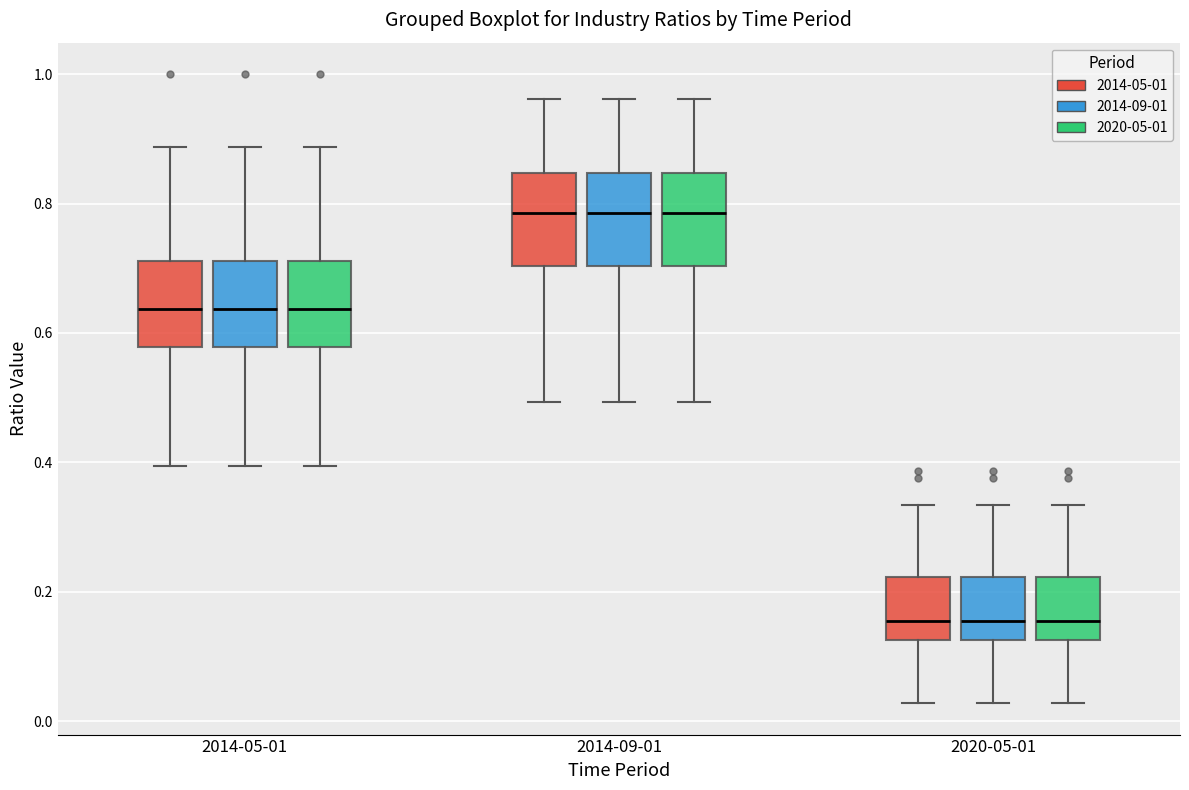

Reading left to right, read every box against the y-axis: the position of its median line, the range the box covers, and the ends of its whiskers. The values are not printed on the chart, so give them approximately, as read against the axis.

2014-05-01 (2014-05-01): median 0.64, box 0.58 to 0.72, whiskers 0.40 to 0.88
2014-05-01 (2014-09-01): median 0.64, box 0.58 to 0.72, whiskers 0.40 to 0.88
2014-05-01 (2020-05-01): median 0.64, box 0.58 to 0.72, whiskers 0.40 to 0.88
2014-09-01 (2014-05-01): median 0.78, box 0.70 to 0.84, whiskers 0.50 to 0.96
2014-09-01 (2014-09-01): median 0.78, box 0.70 to 0.84, whiskers 0.50 to 0.96
2014-09-01 (2020-05-01): median 0.78, box 0.70 to 0.84, whiskers 0.50 to 0.96
2020-05-01 (2014-05-01): median 0.16, box 0.12 to 0.22, whiskers 0.02 to 0.34
2020-05-01 (2014-09-01): median 0.16, box 0.12 to 0.22, whiskers 0.02 to 0.34
2020-05-01 (2020-05-01): median 0.16, box 0.12 to 0.22, whiskers 0.02 to 0.34